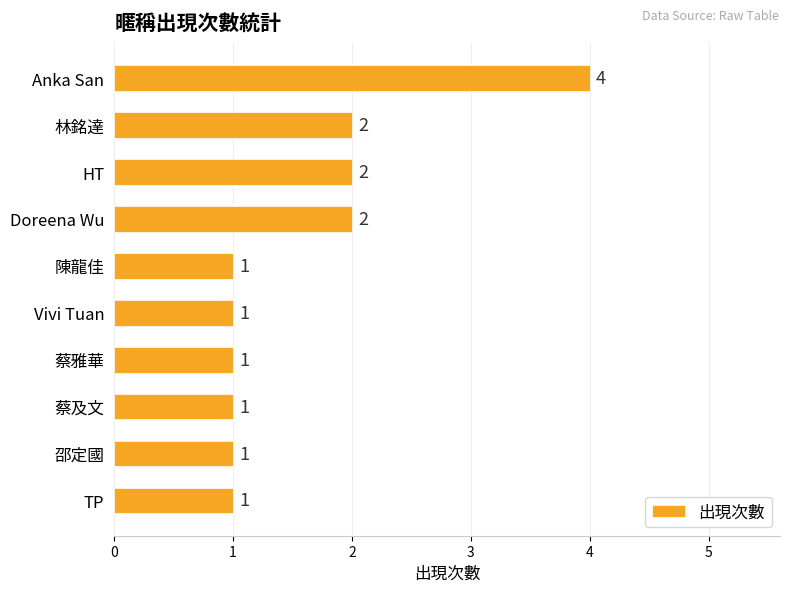

What is the difference between the maximum and minimum values?

3